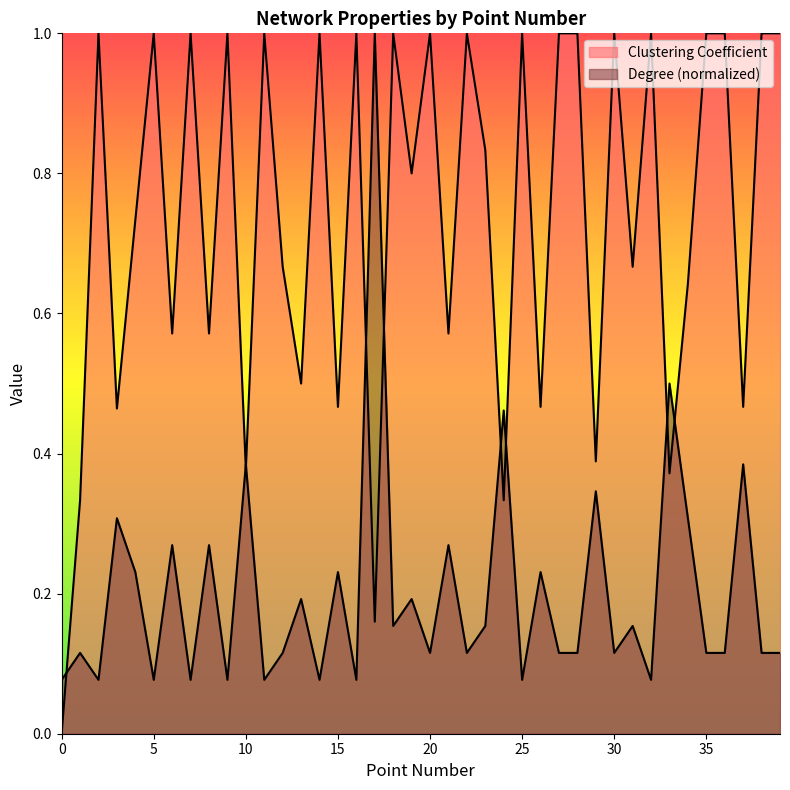

Rank the series by their maximum value, from highest to lowest.

Clustering Coefficient, Degree